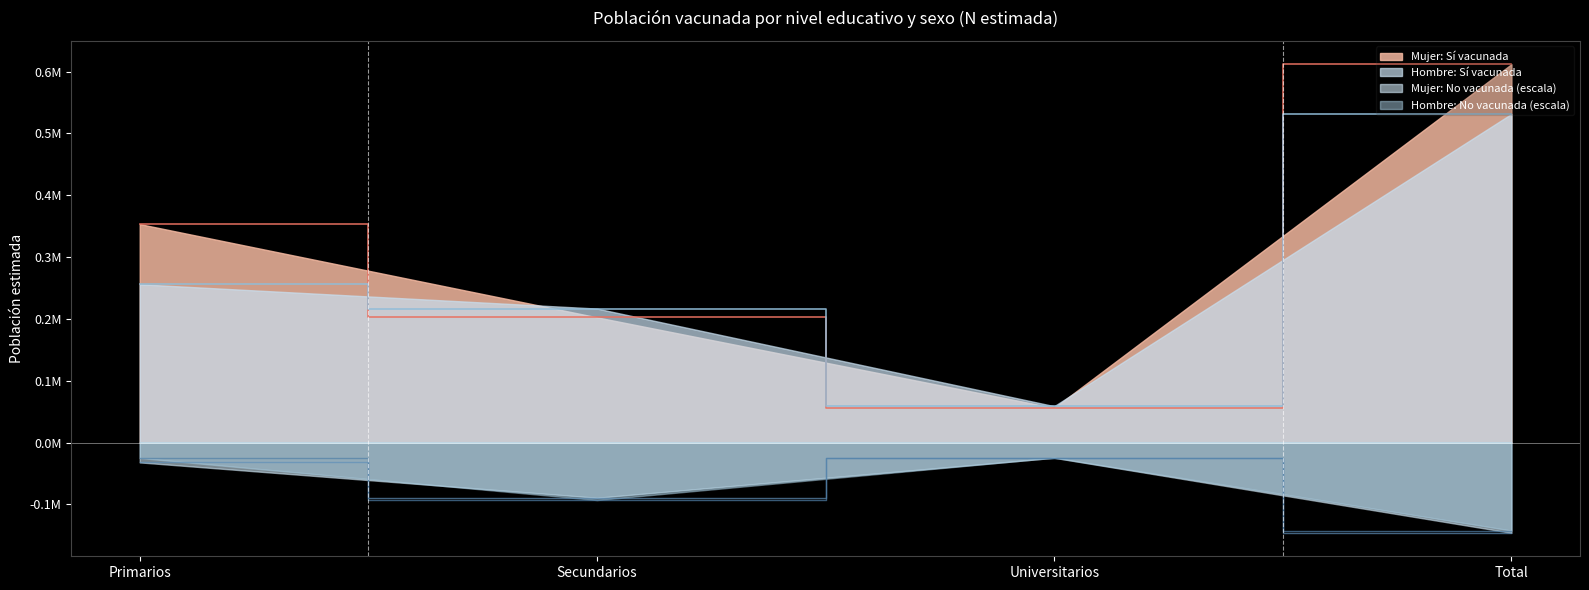

True or false: Hombre Si (N estimada) and Mujer No (N estimada) cross at least once.

False